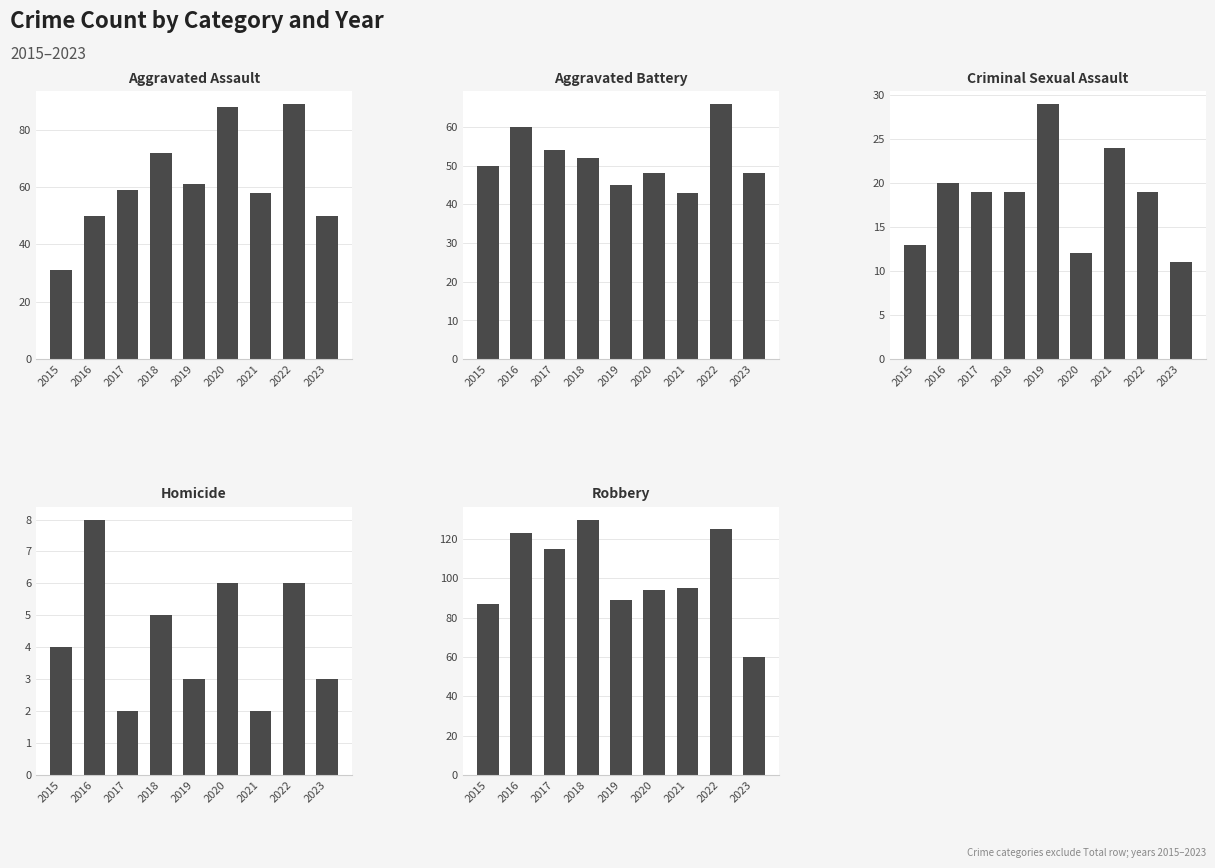

Is it true that Aggravated Battery equals 68 at 2018?

False